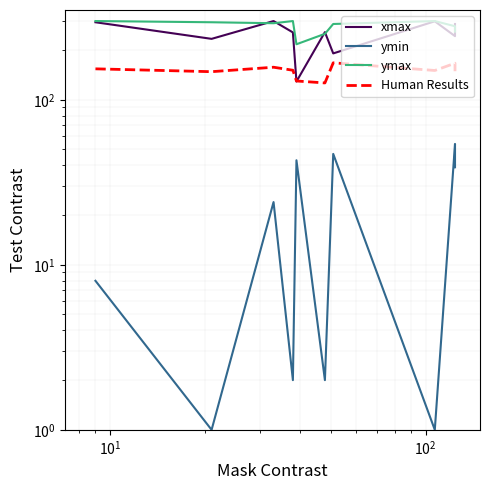

How many lines are shown in the chart?

4